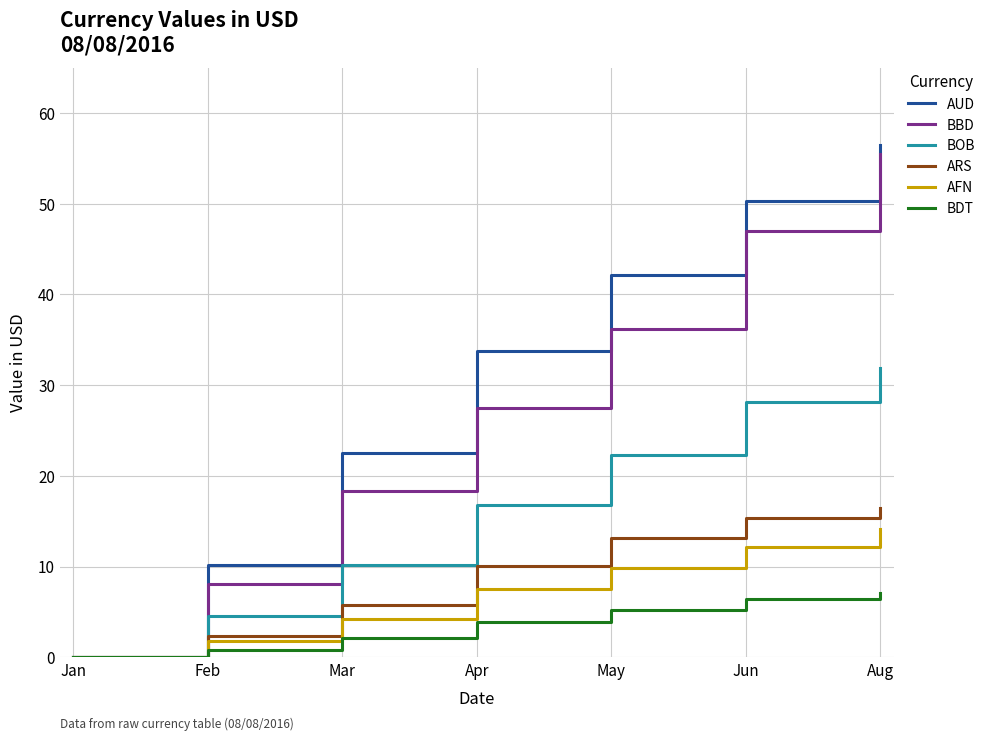

What position from the left is Jan?

1